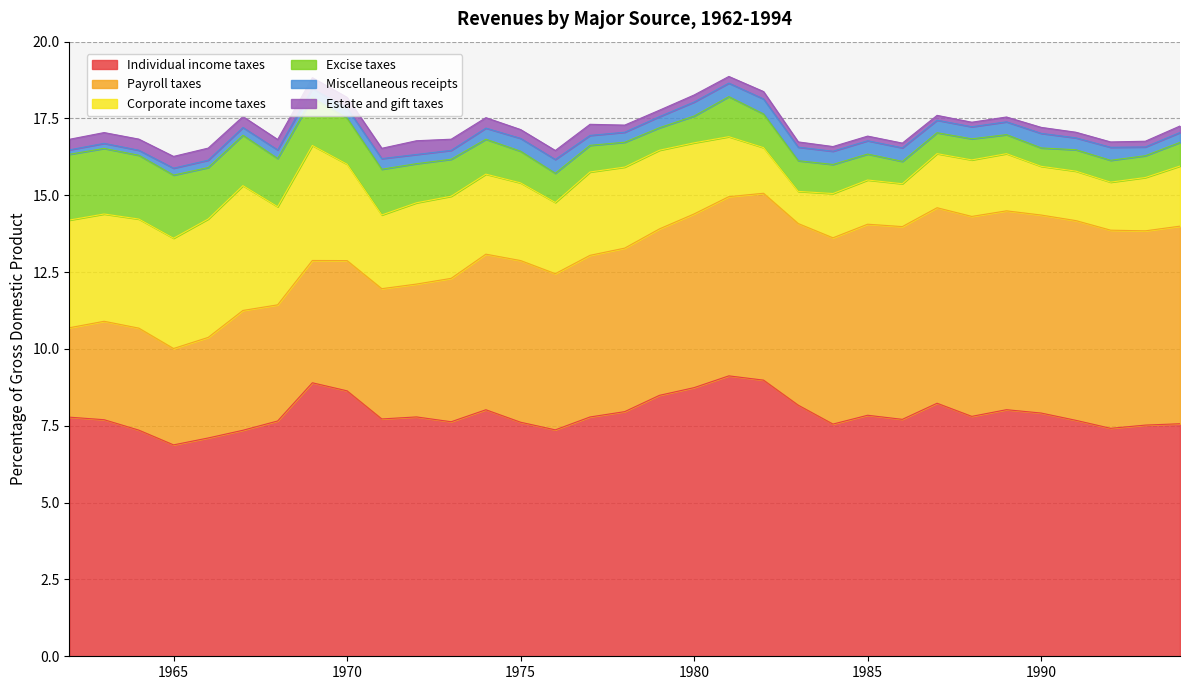

Where is the first local minimum for Corporate income taxes?

1963